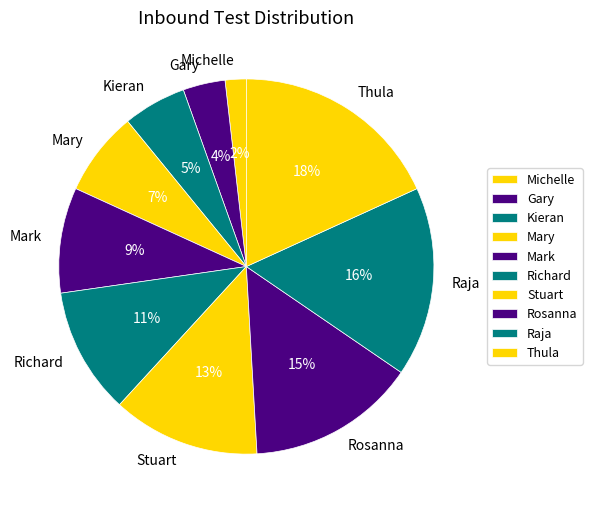

What is the smallest slice in the pie chart?

Michelle